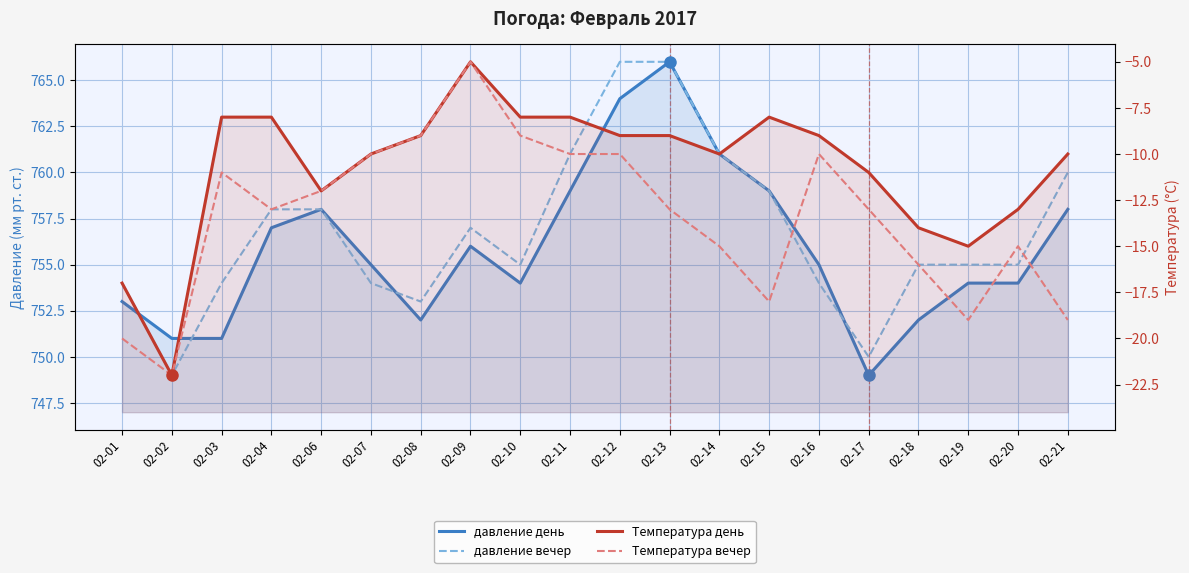

How many times do давление вечер and давление день cross each other?

4